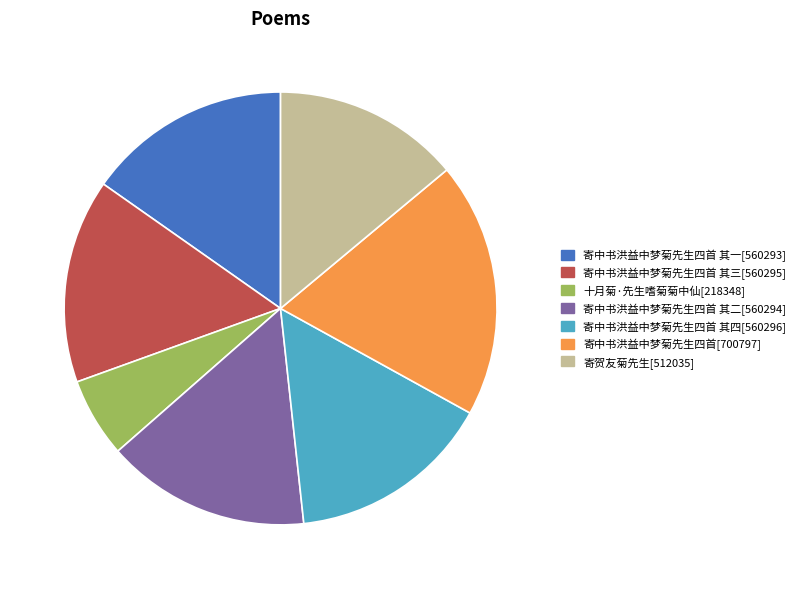

Is there a majority slice in this chart?

No